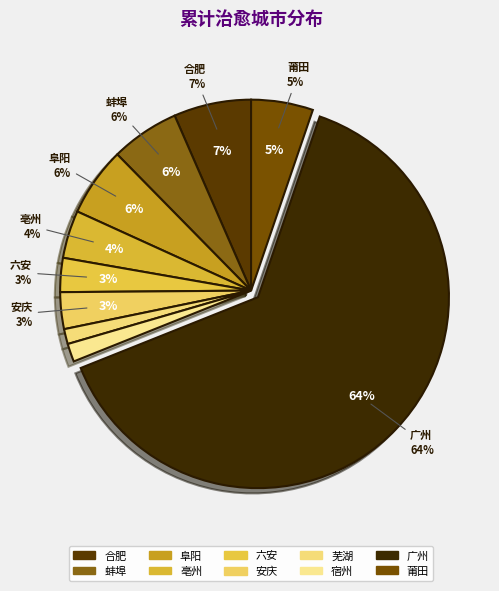

To the nearest percent, what portion does 广州 represent?

64%